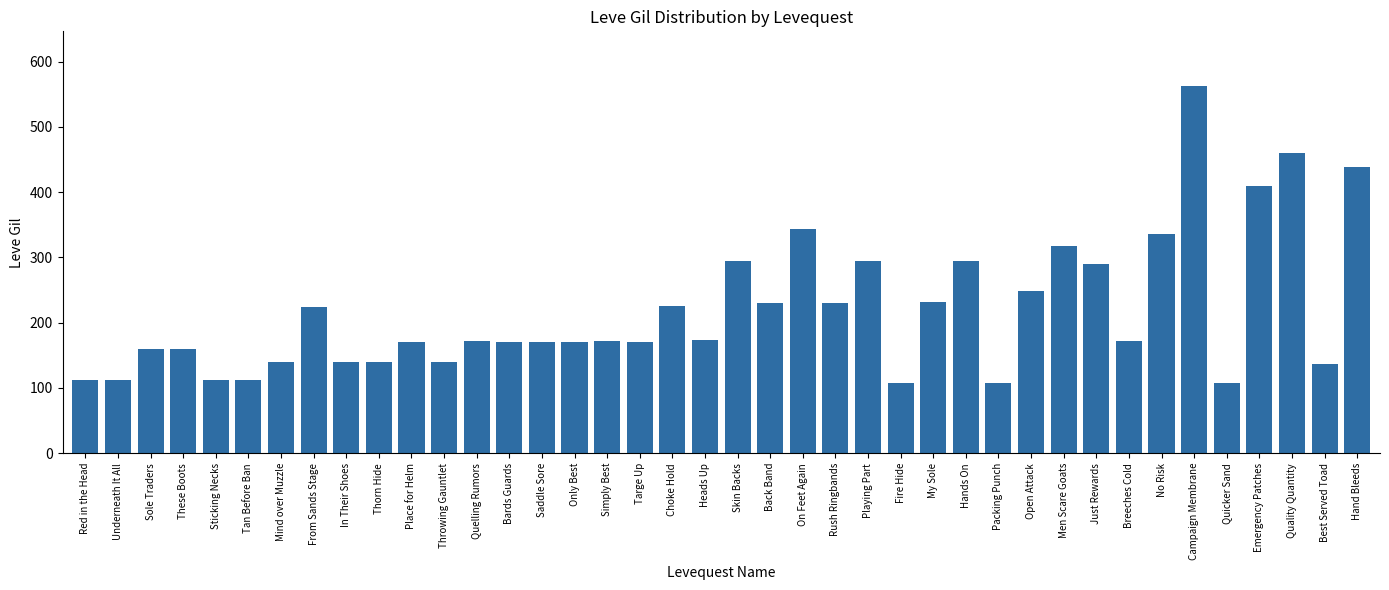

Are the bars horizontal?

No